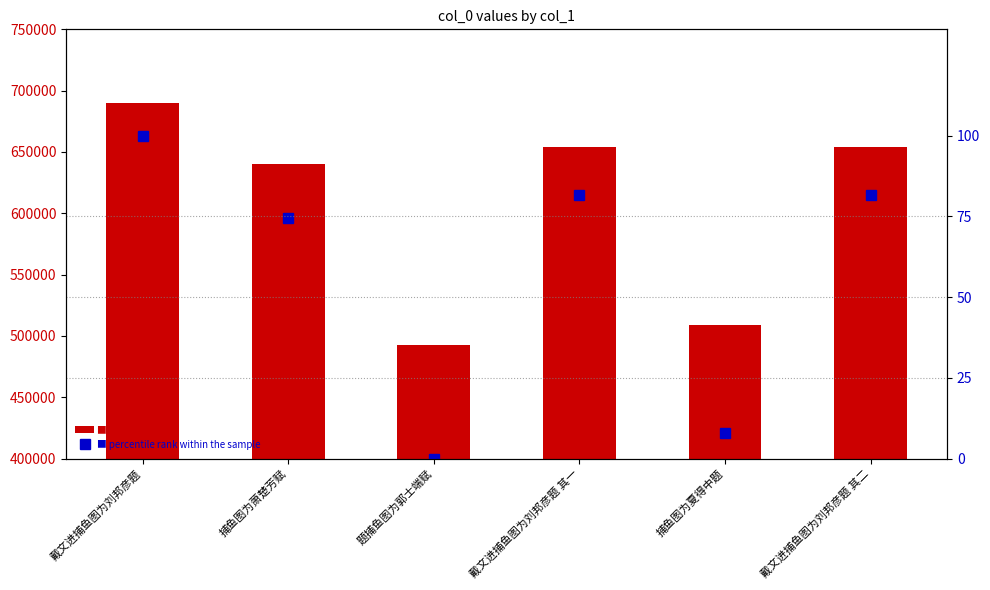

List the labels in order of col_0 value, largest first.

戴文进捕鱼图为刘邦彦题, 戴文进捕鱼图为刘邦彦题 其二, 戴文进捕鱼图为刘邦彦题 其一, 捕鱼图为萧楚芳赋, 捕鱼图为夏得中题, 题捕鱼图为郭士端赋